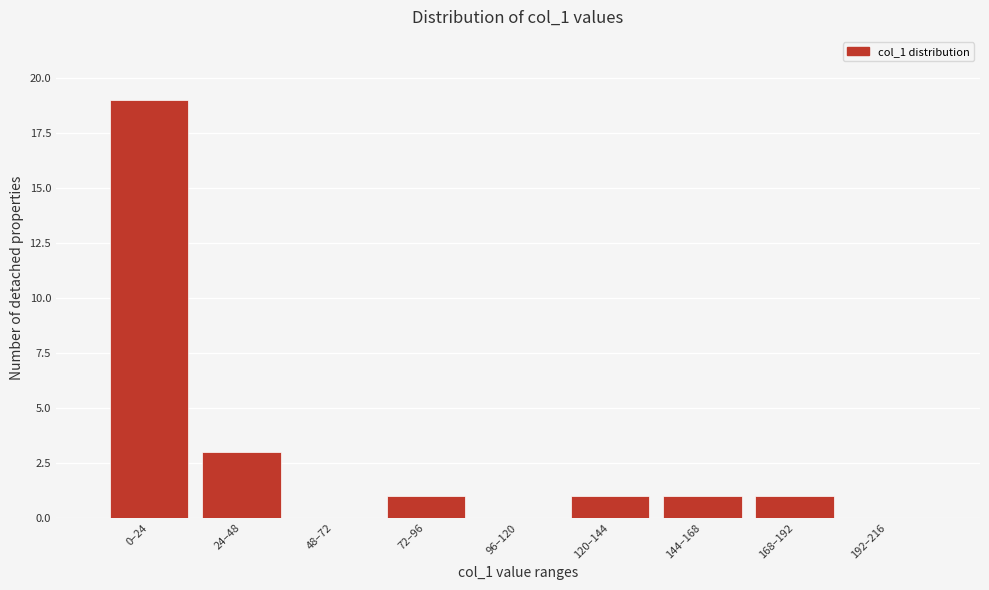

Reading left to right, extract all data points from this chart.

0–24=19	24–48=3	48–72=0	72–96=1	96–120=0	120–144=1	144–168=1	168–192=1	192–216=0